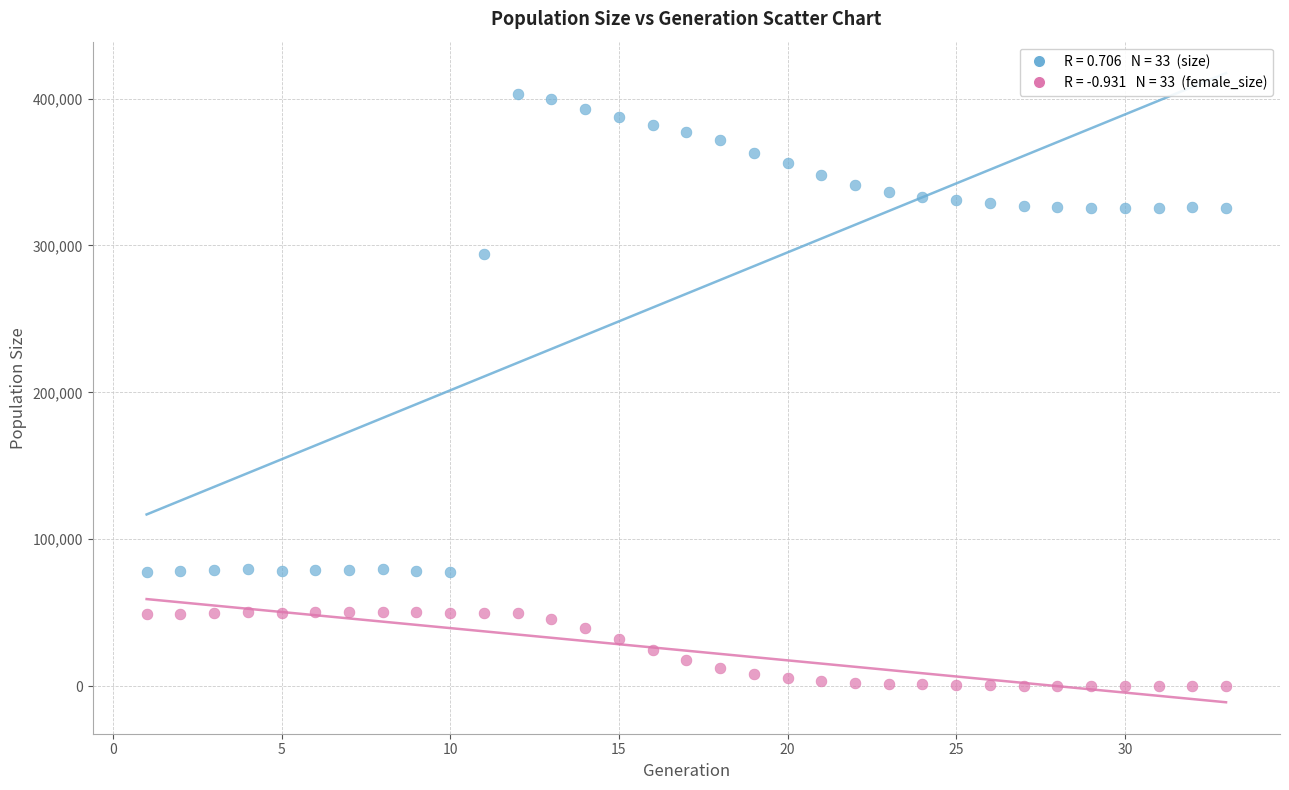

Across all series, what Y value is closest to 201683?

294391